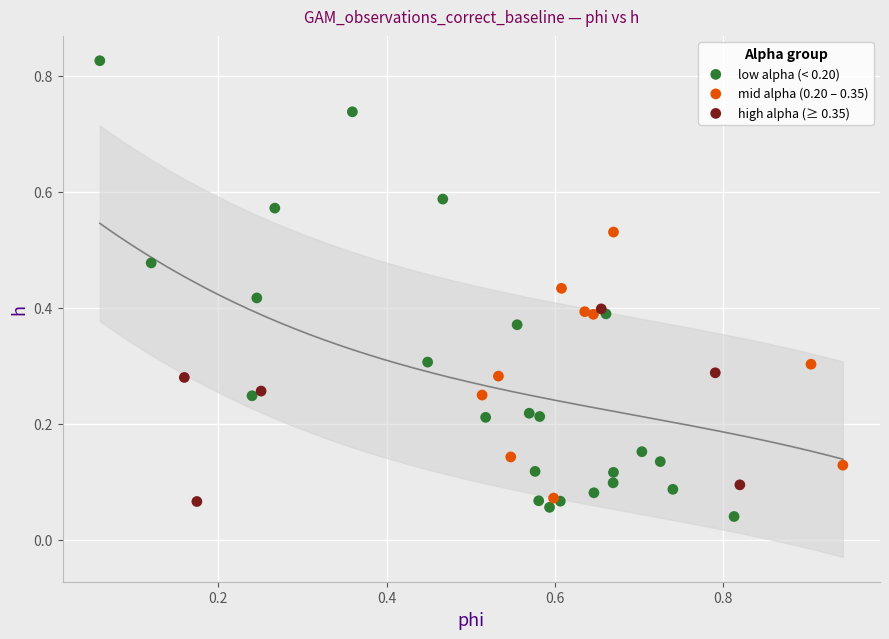

Which series reaches the maximum Y coordinate?

low alpha (< 0.20)